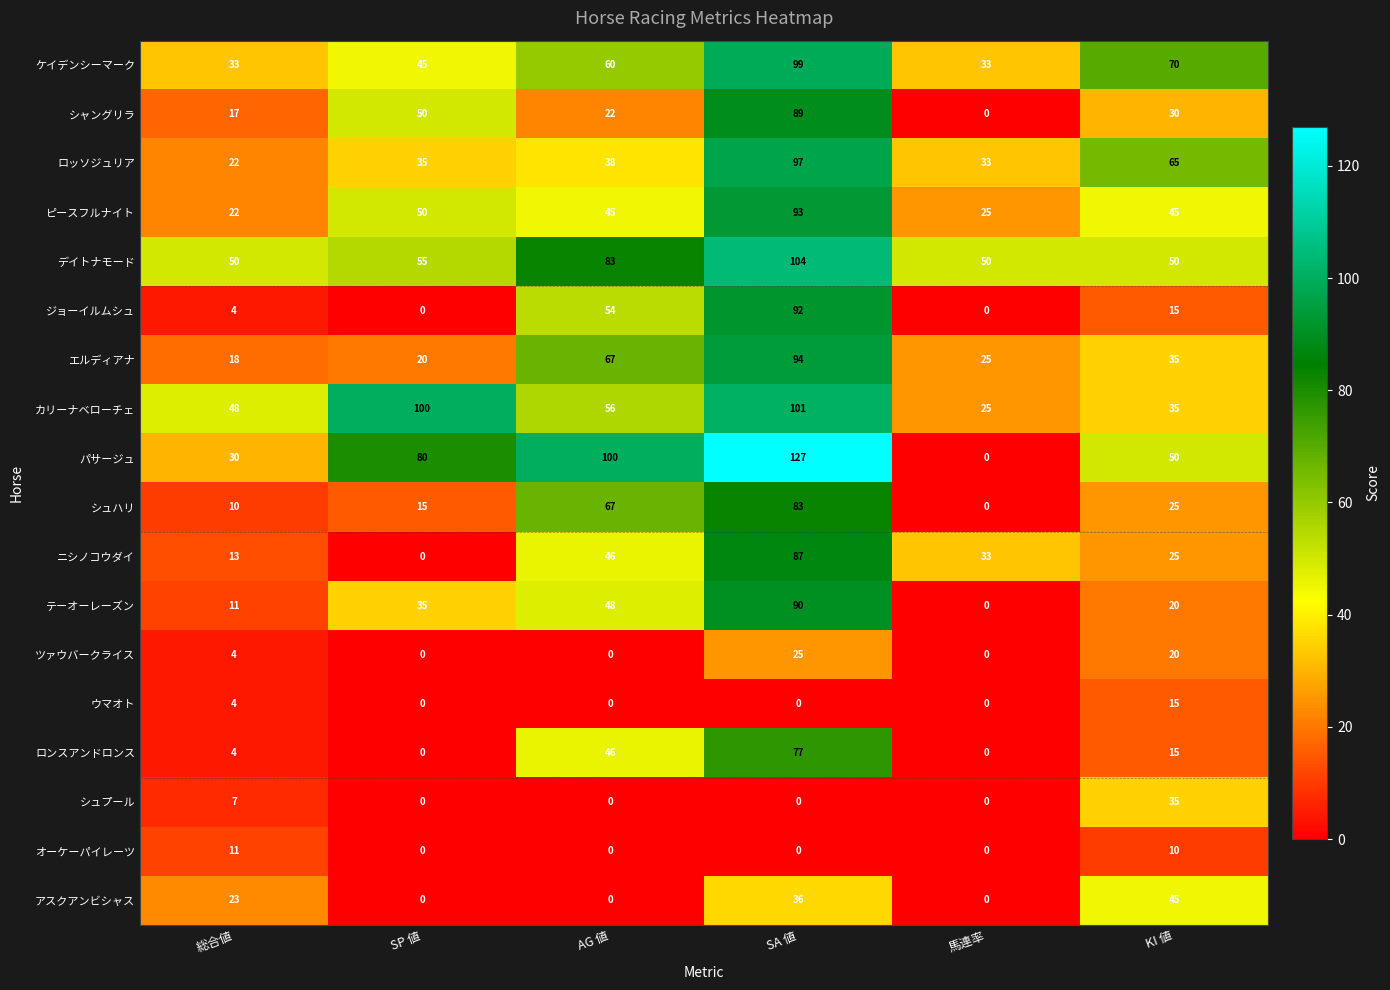

How many series are shown in this chart?

18